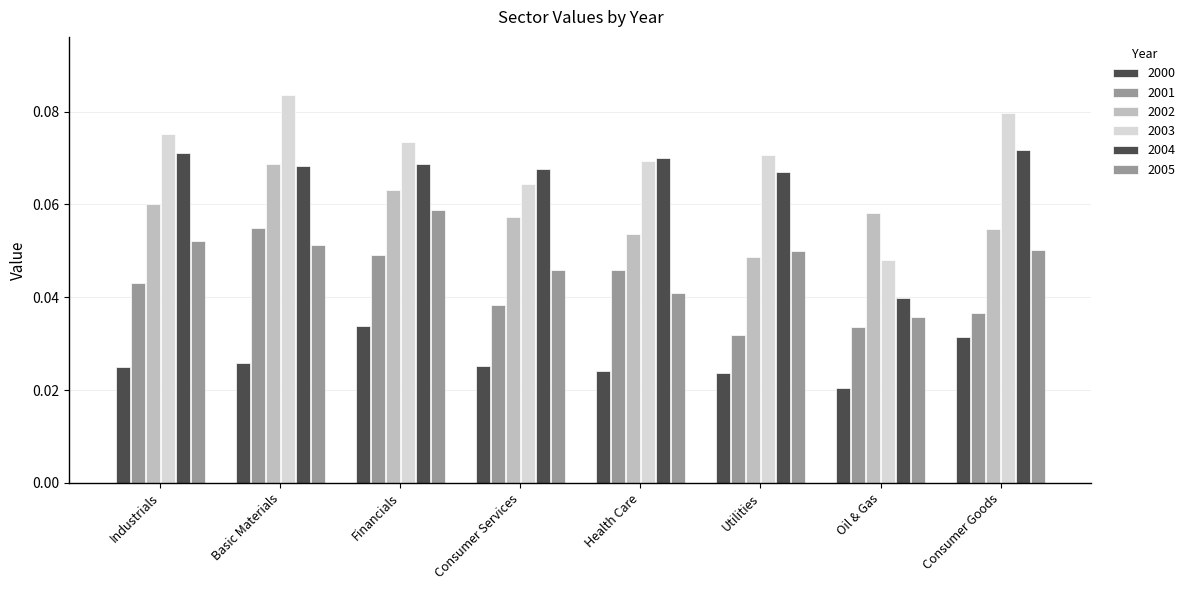

What is the spread (max minus min) of values at Basic Materials?

0.1